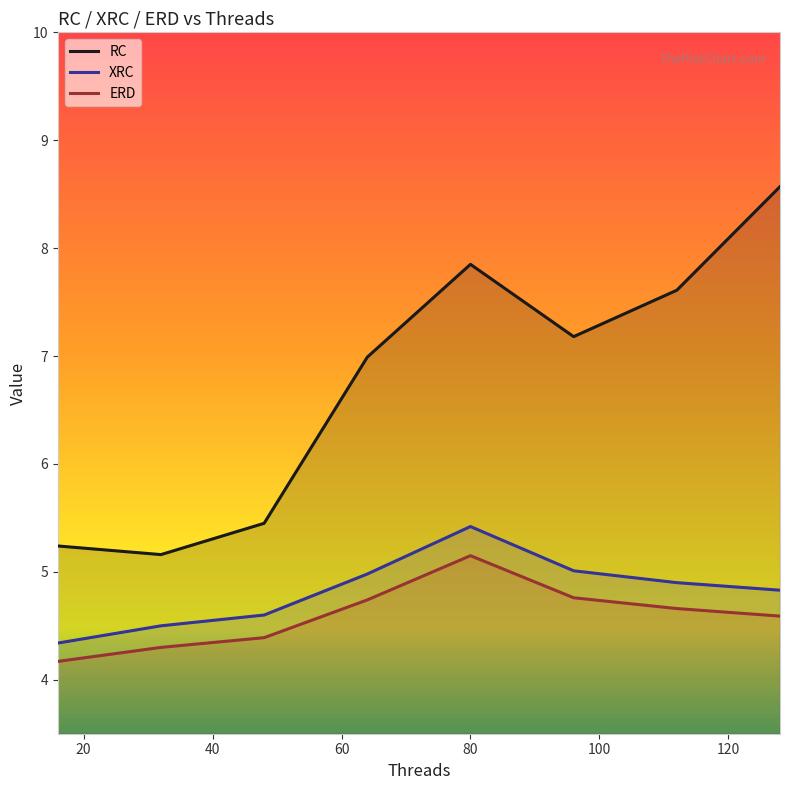

Which series has the widest spread of values?

RC